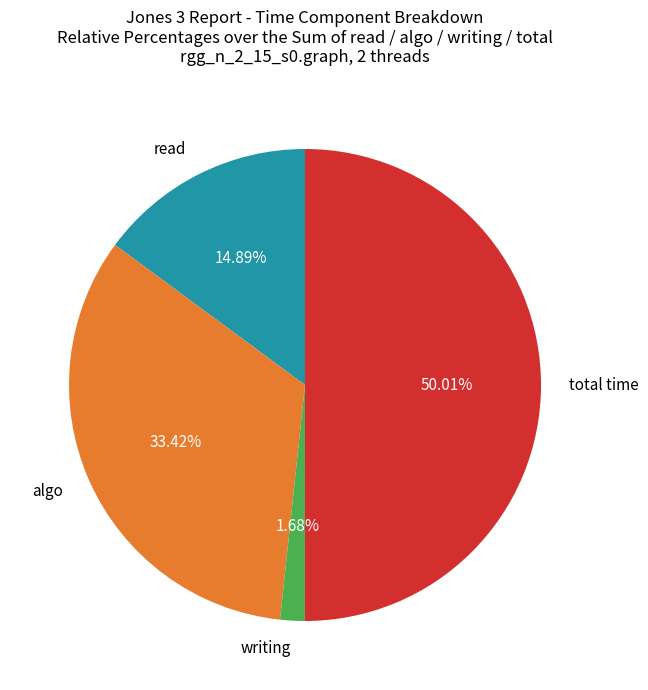

What is the smallest slice in the pie chart?

writing